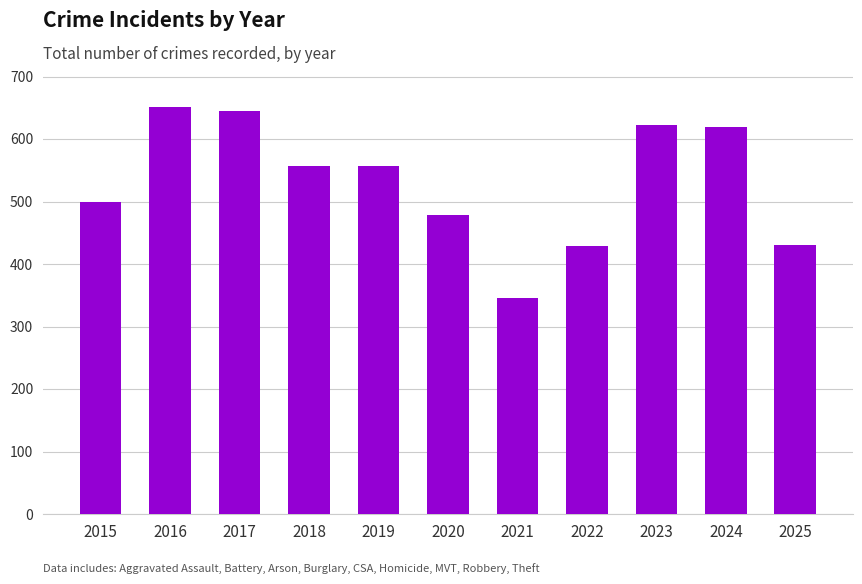

Is it true that the value at 2016 is 651?

True